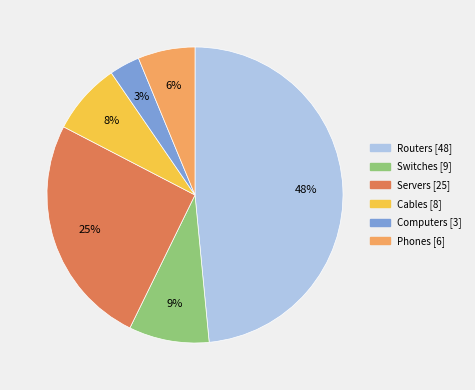

To the nearest percent, what is the average slice percentage?

17%